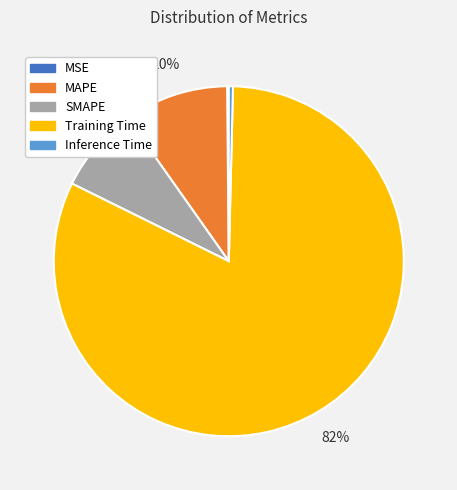

What percentage is the SMAPE slice, to the nearest percent?

8%